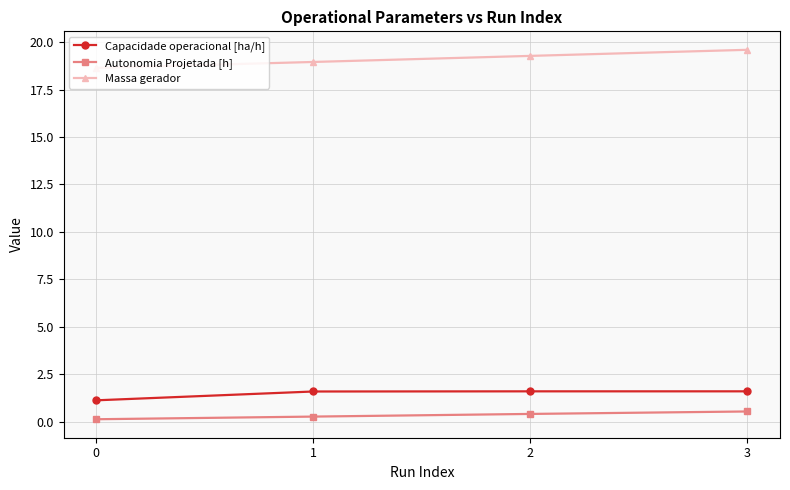

What is the difference between the maximum and minimum values in the Autonomia Projetada [h] series?

0.4